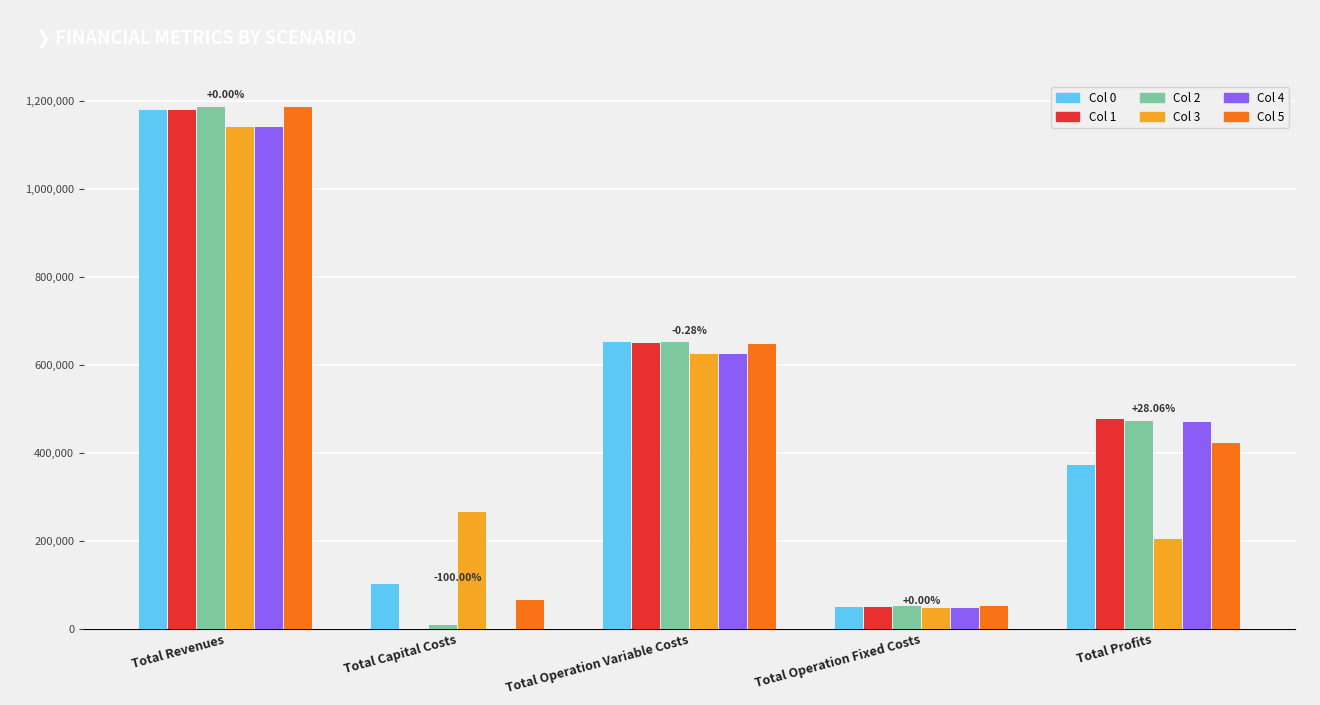

What are all the series names shown in the legend?

Col 0, Col 1, Col 2, Col 3, Col 4, Col 5